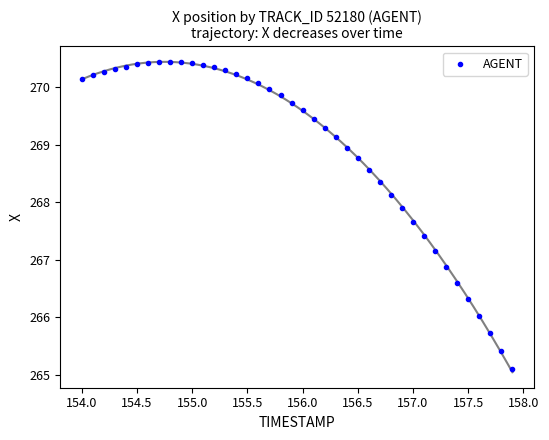

What is the range of X values (max minus min)?

3.9